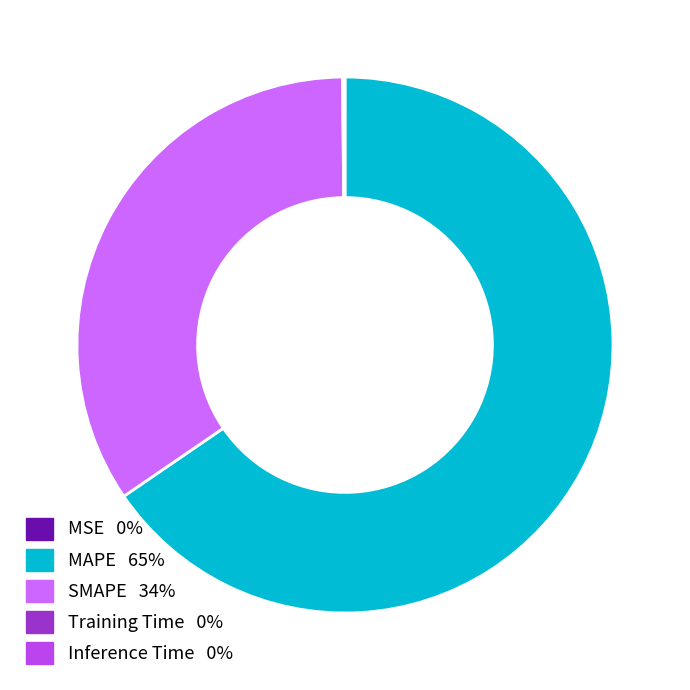

The SMAPE slice represents 34% of the pie. True or false?

True